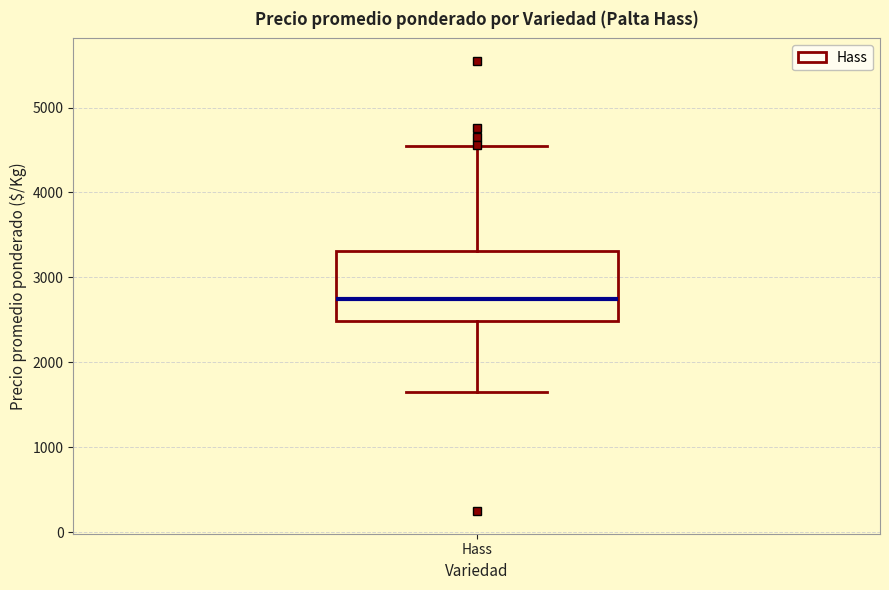

Transcribe this box plot: give where the median line is, the range the box spans, and where the two whiskers end, as read against the y-axis. The values are not printed on the chart, so give them approximately, as read against the axis.

median 2800, box 2500 to 3300, whiskers 1700 to 4600